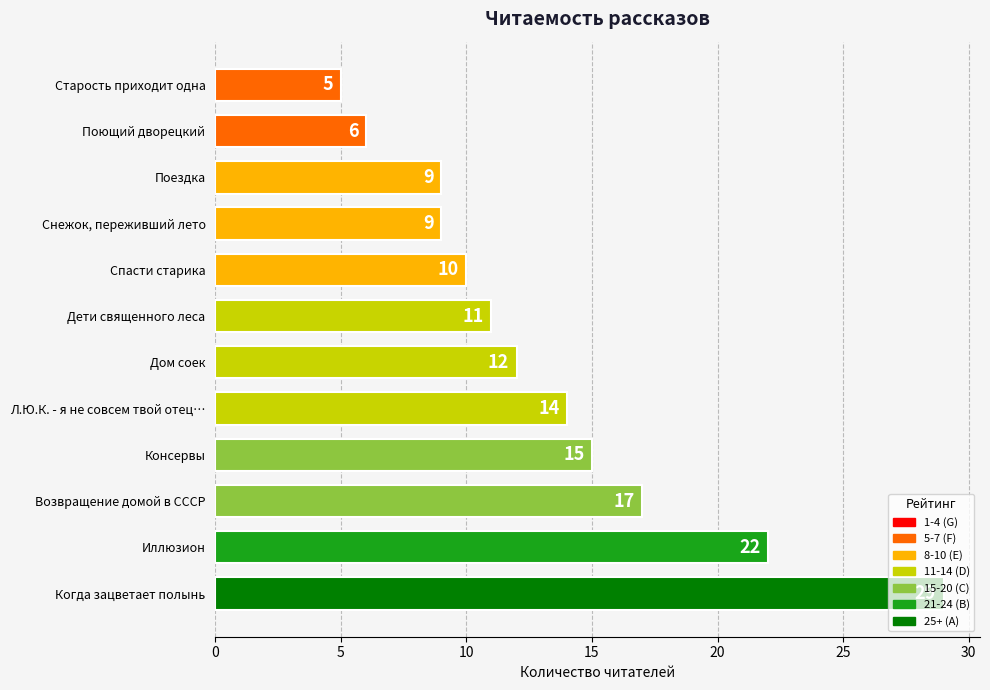

At which category does the chart reach its minimum across all series?

Старость приходит одна